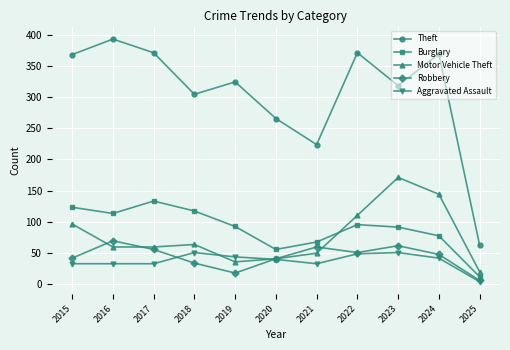

True or false: Robbery has more than 1 interior local peaks.

True